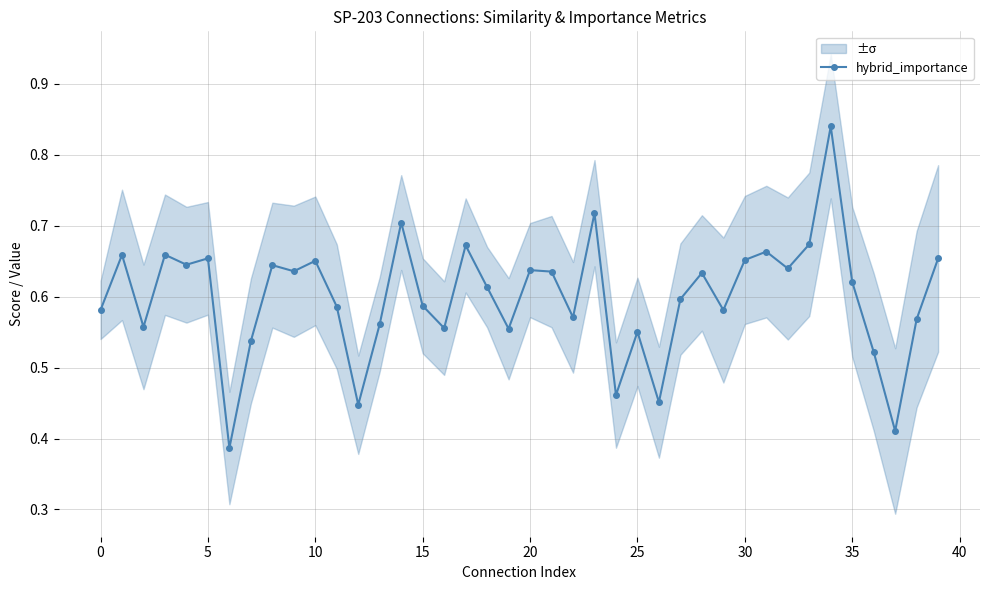

What is the label of the 17th point from the right?

23